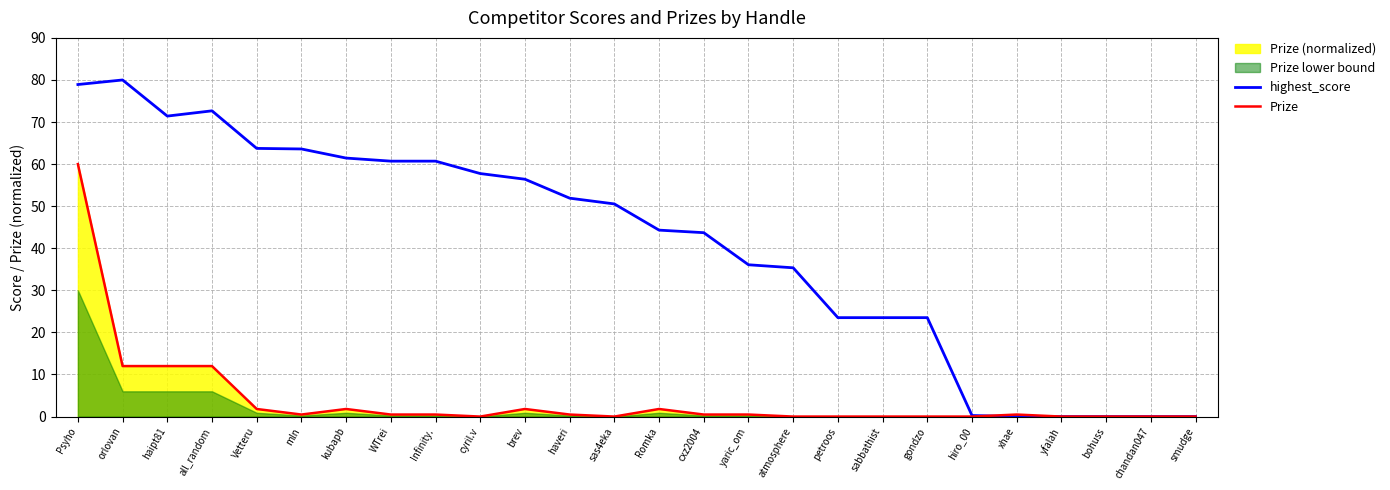

At chandan047, list the series in order from largest to smallest.

highest_score, Prize